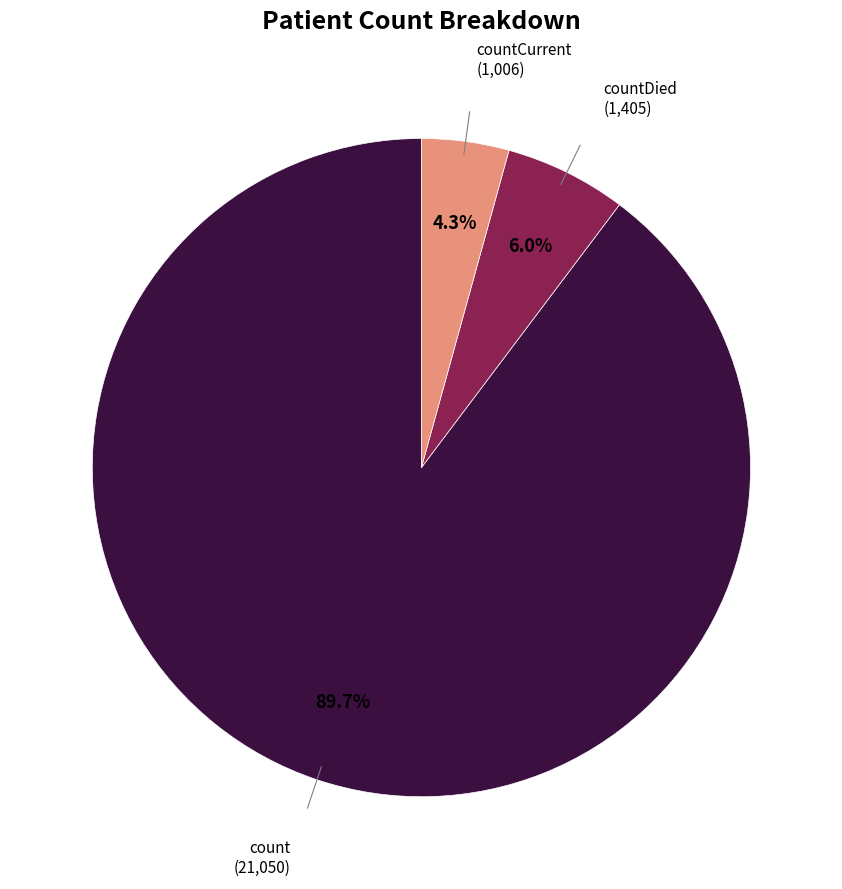

Is there any slice that represents more than half of the pie?

Yes